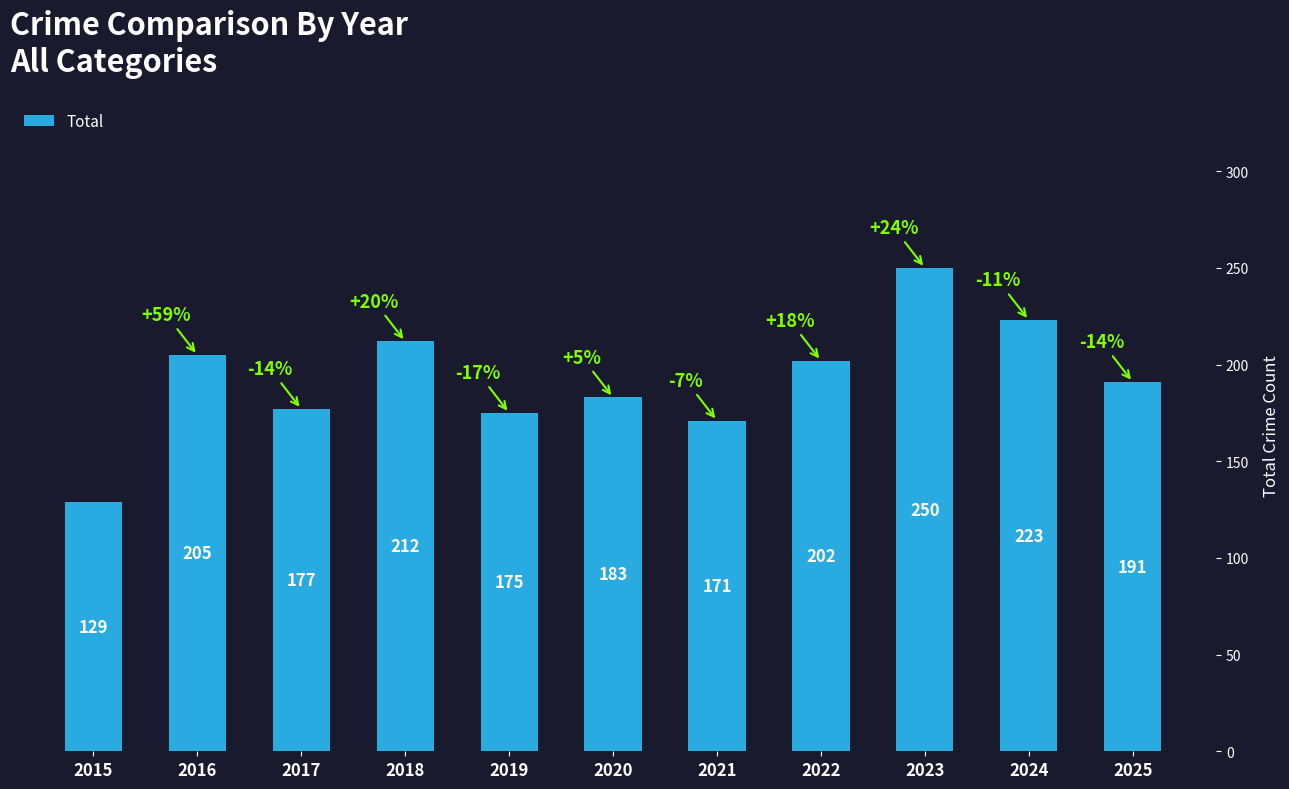

Does the chart contain stacked bars?

No